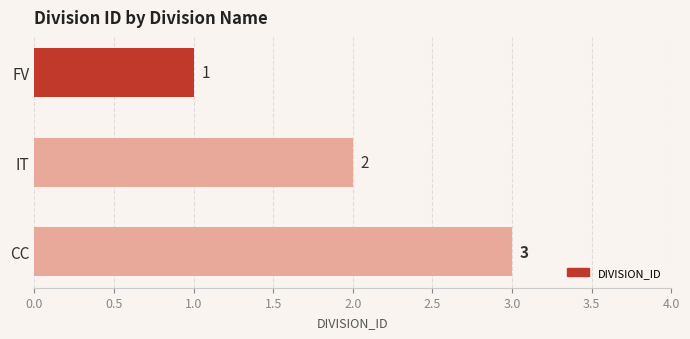

What is the greatest value displayed?

3